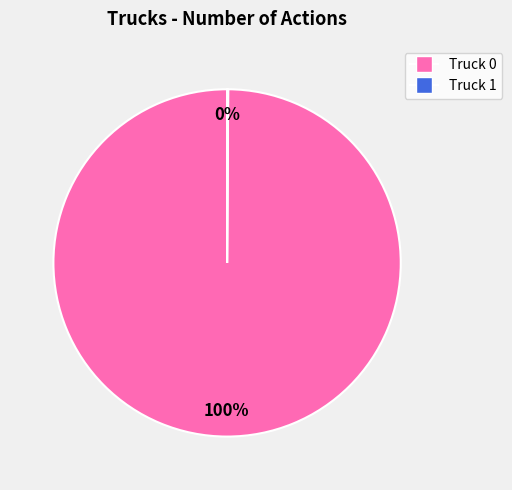

Is it true that Truck 0 is 93% of the pie?

False